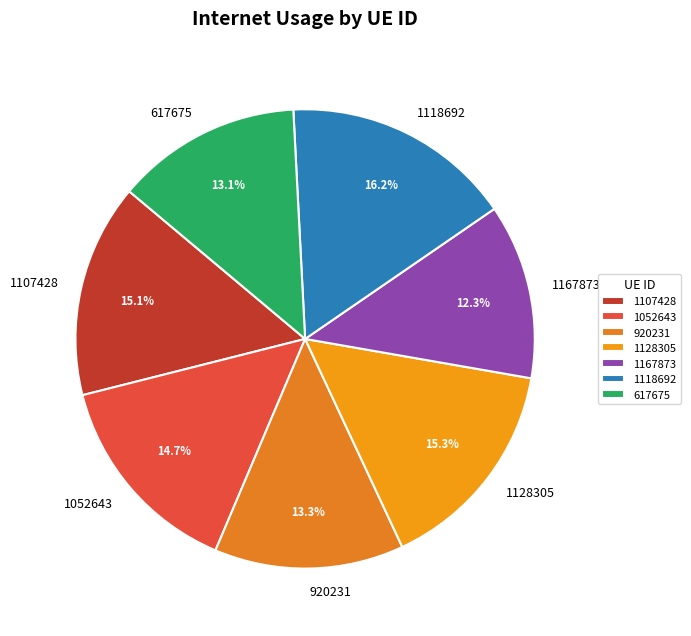

Which slice is the smallest?

1167873